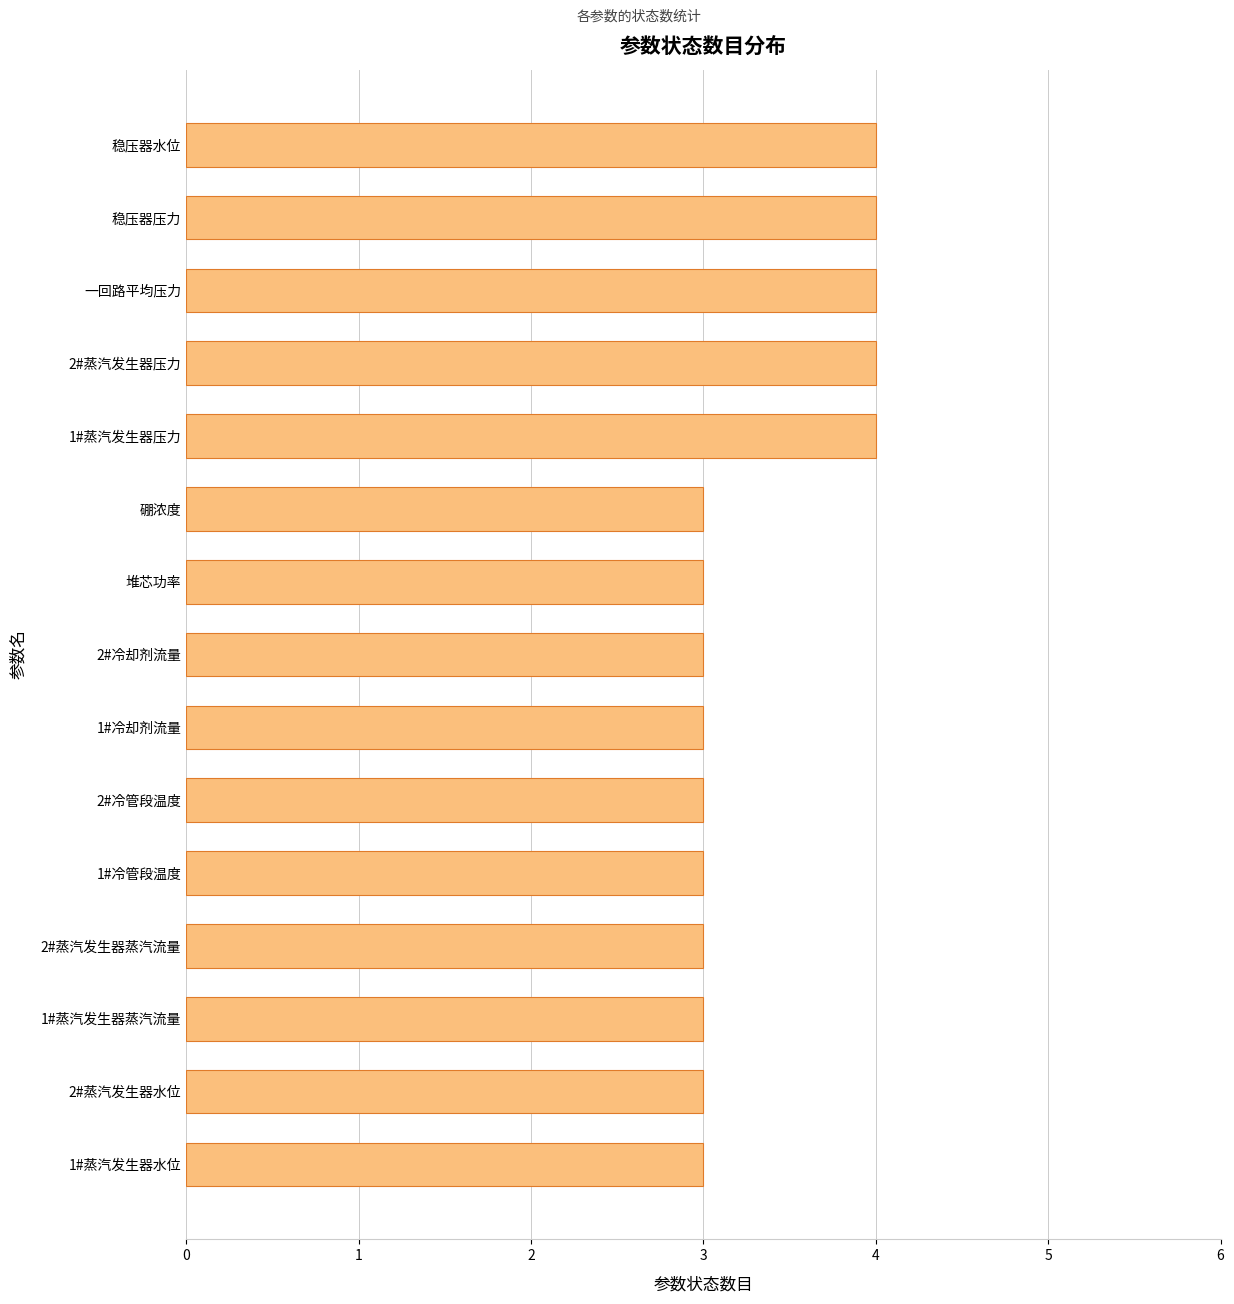

What is the difference between the maximum and second lowest values?

1